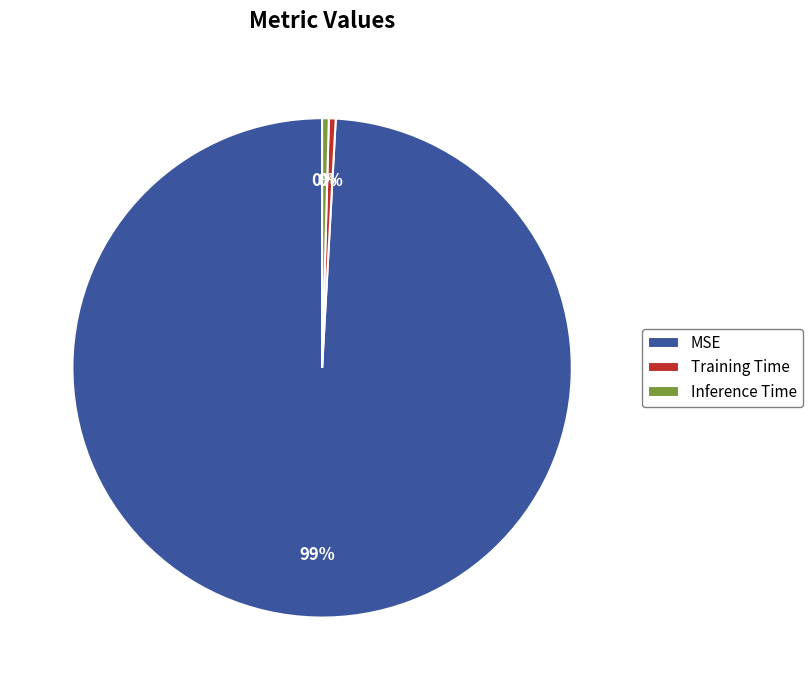

Is the sum of Inference Time and Training Time greater than half?

No